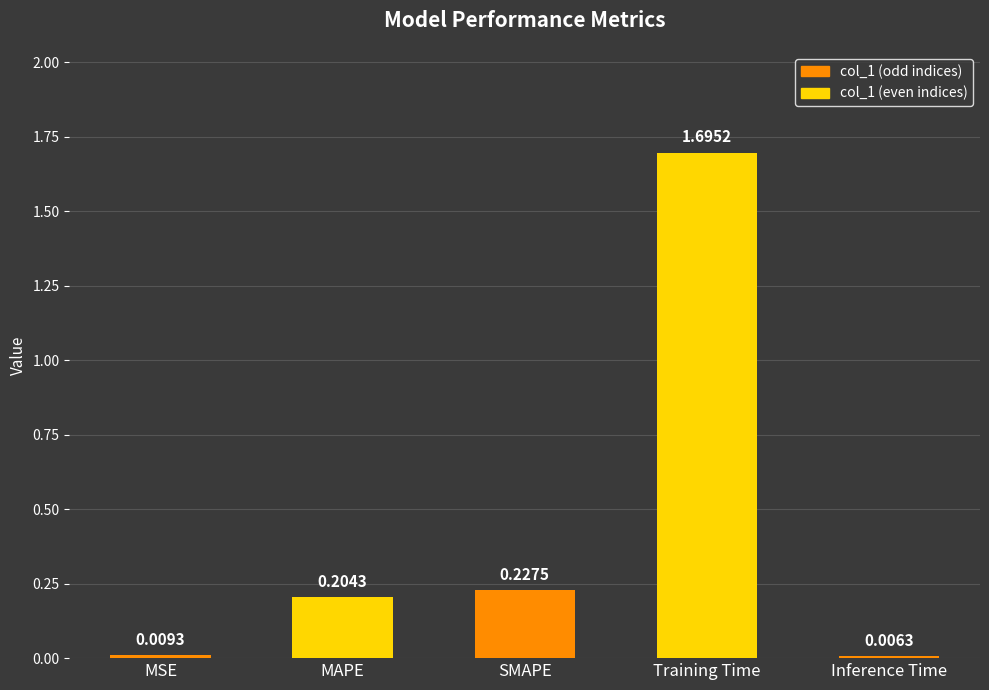

What is the ratio of the value at MAPE to the value at Training Time?

0.1